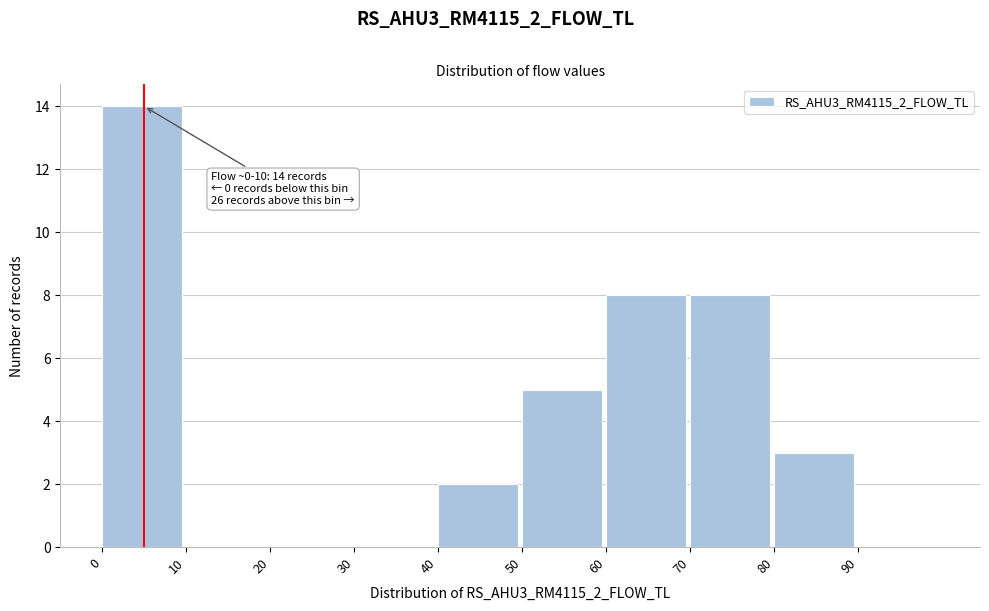

Over which range of the x-axis is the bar tallest?

0 to 10